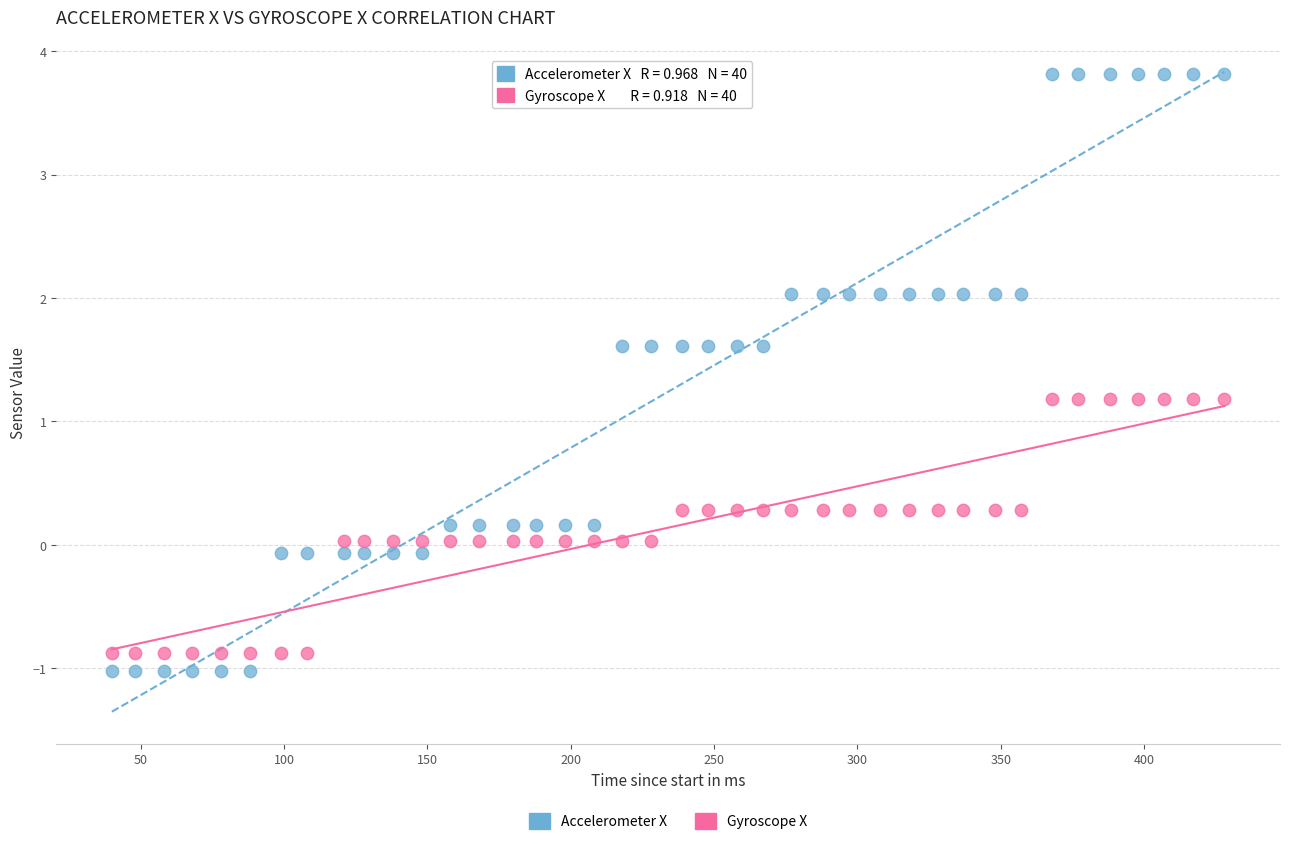

Across all data points, what is the range of Y values (max minus min)?

4.8